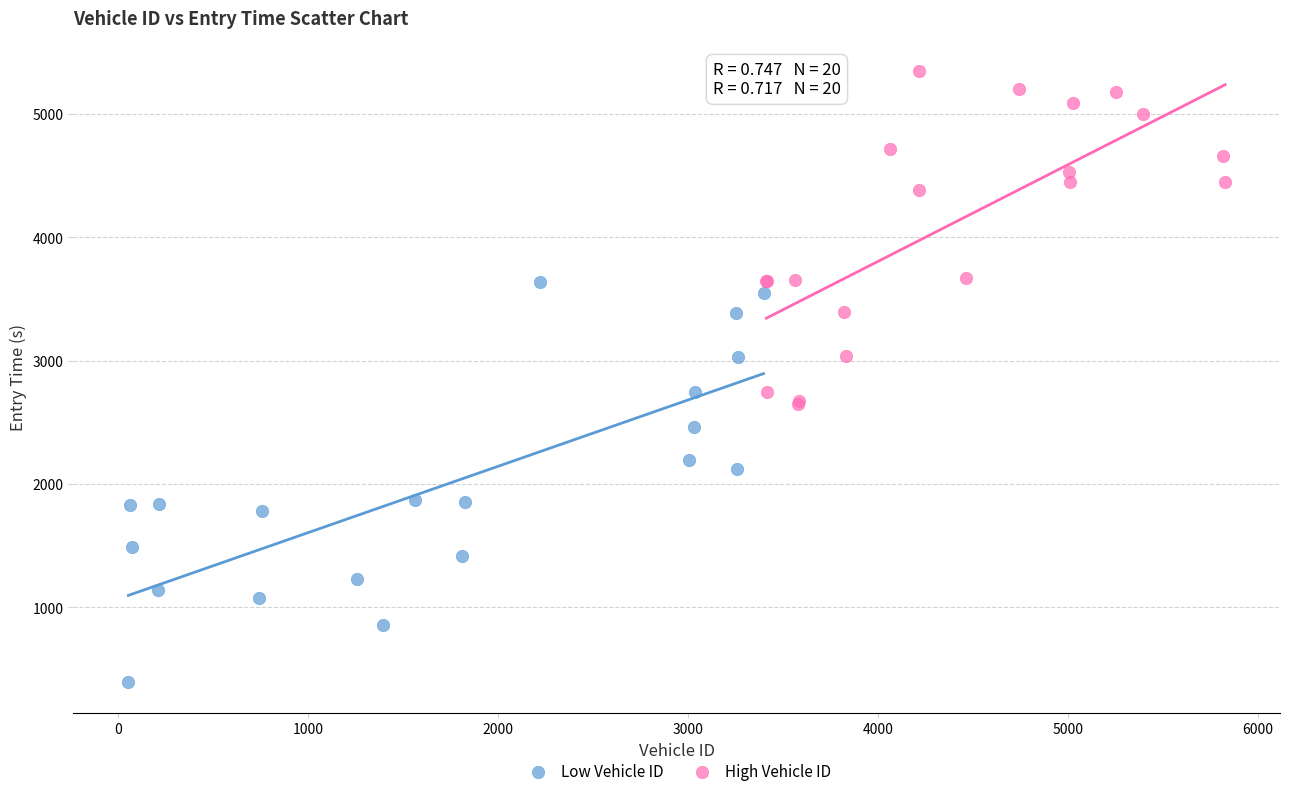

Which series has the widest spread of Y values?

Low Vehicle ID